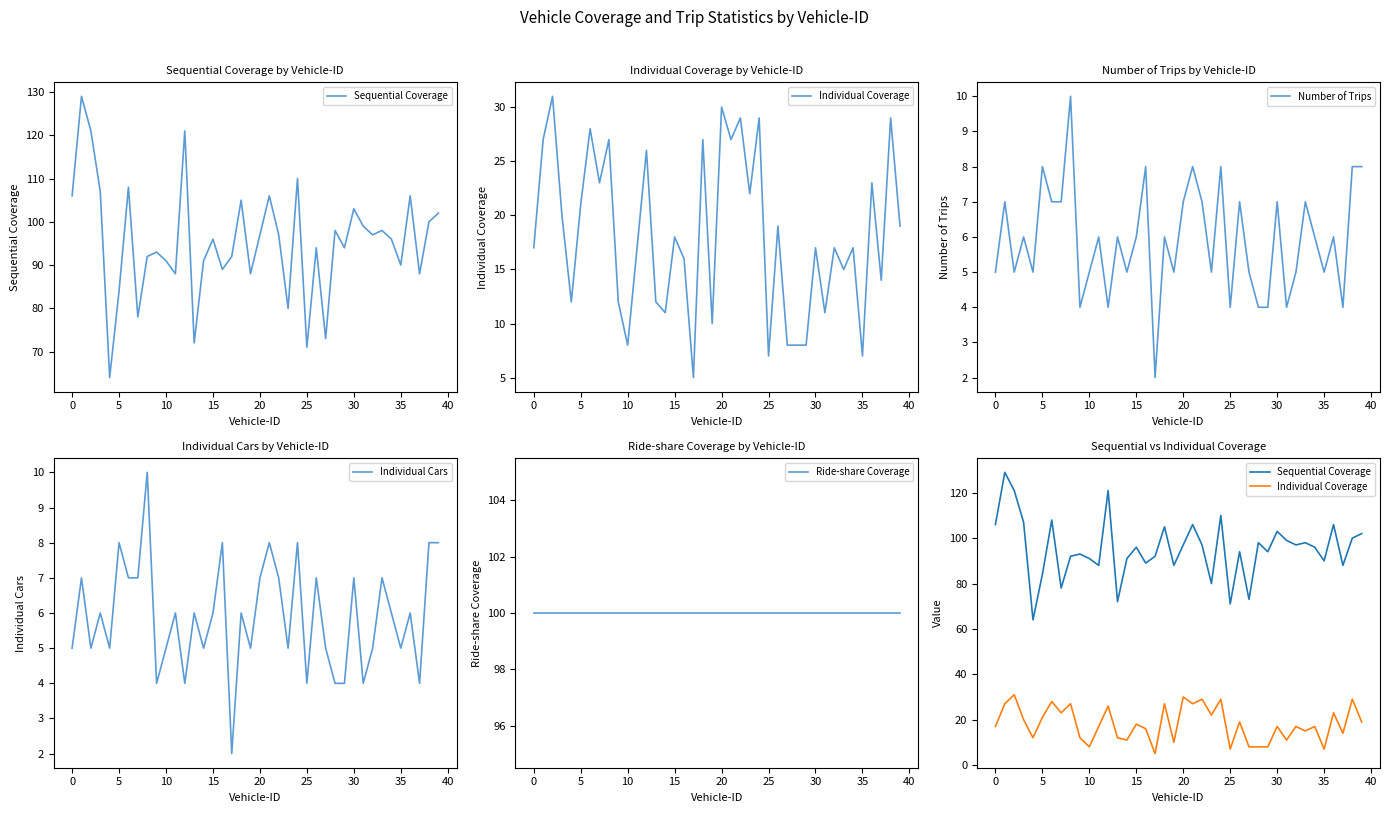

In Individual Cars, how many points are higher than both neighbors (excluding endpoints)?

14